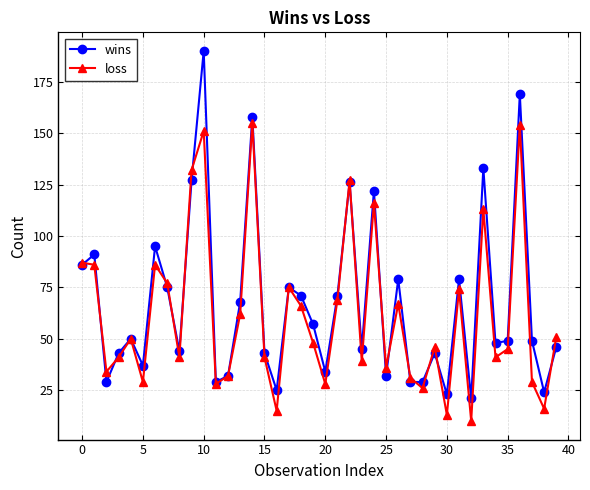

Rank the series by their maximum value, from lowest to highest.

loss, wins